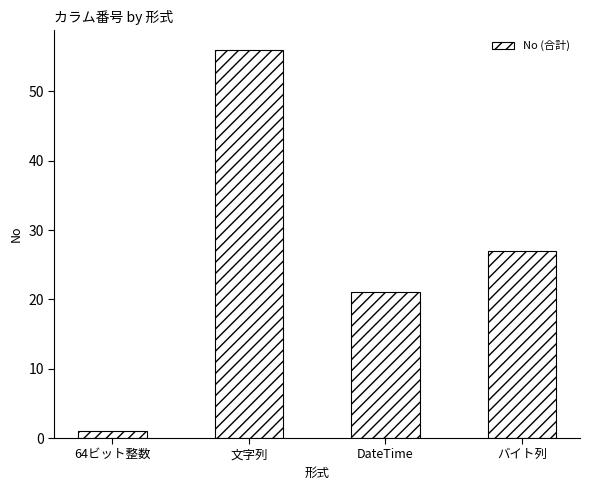

What is the difference between the maximum and minimum values?

55